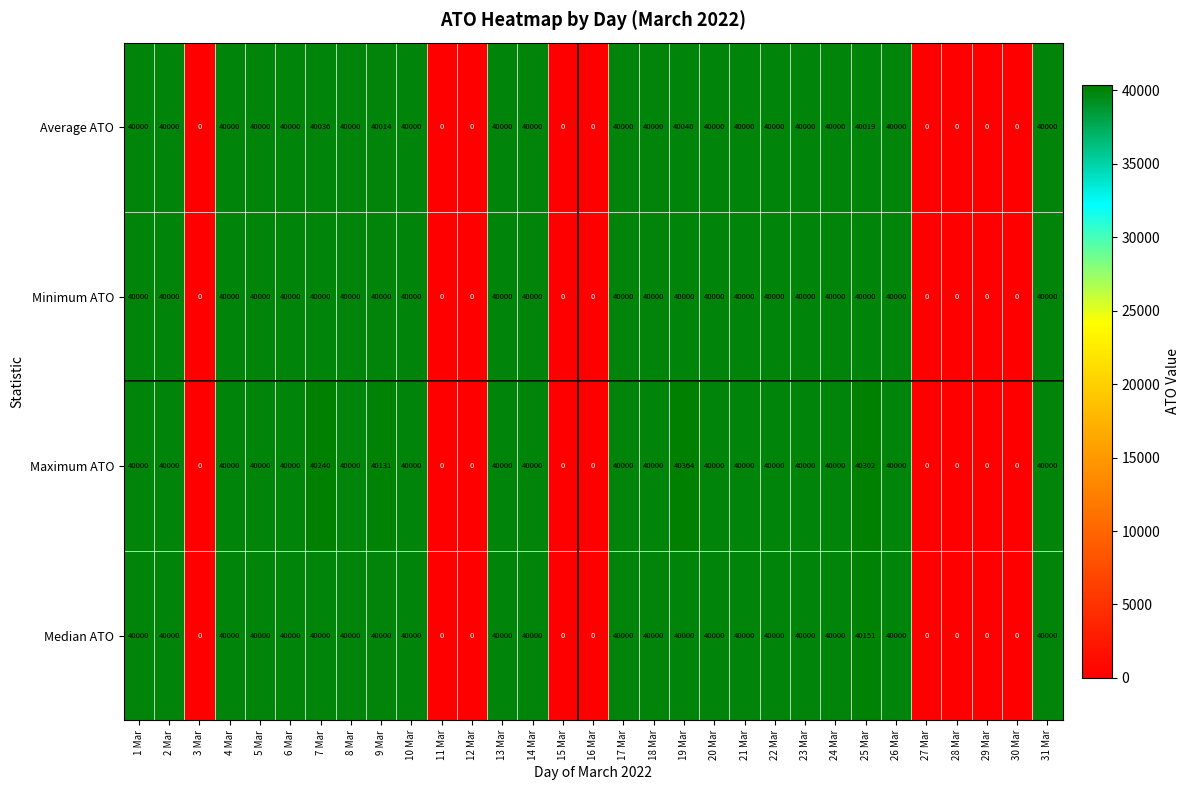

Which series has the widest spread of values?

Maximum ATO